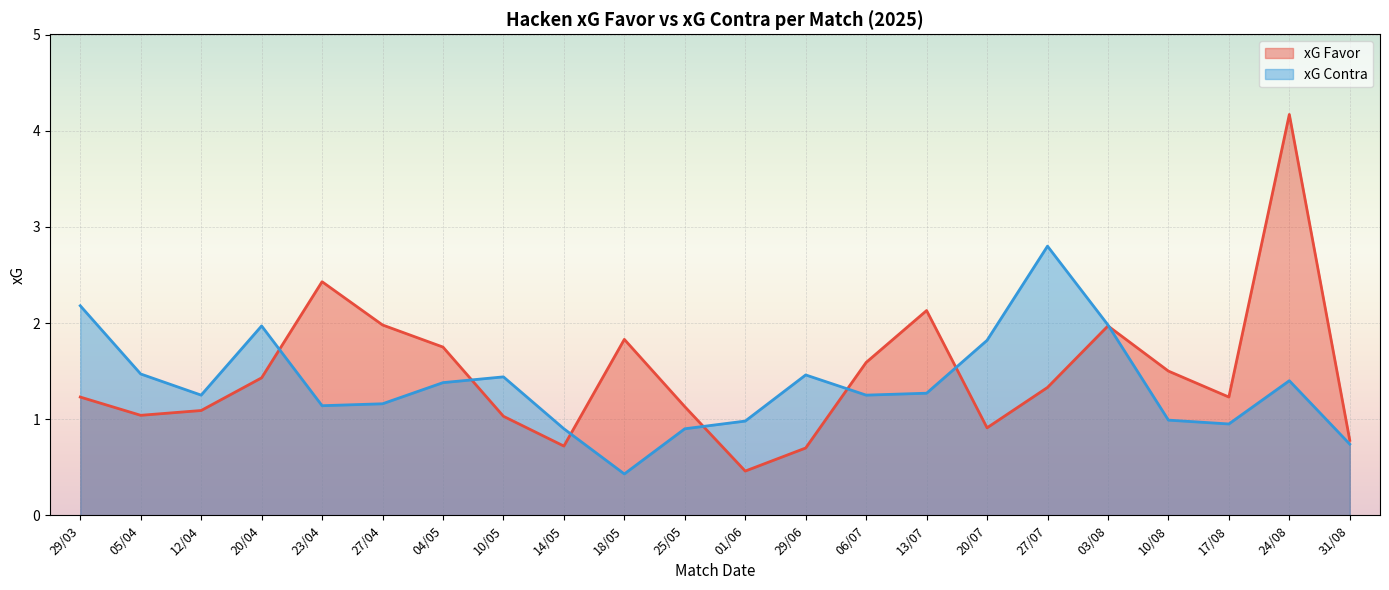

Which has a higher value, 18/05 or 24/08?

24/08